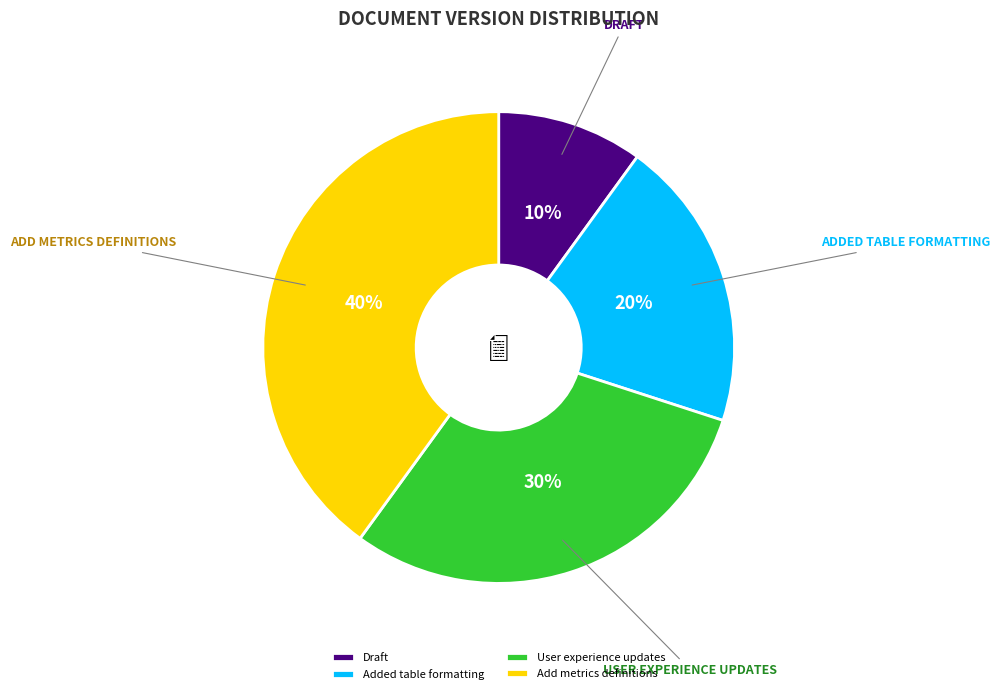

To the nearest percent, what is the difference between the largest and smallest slice percentages?

30%